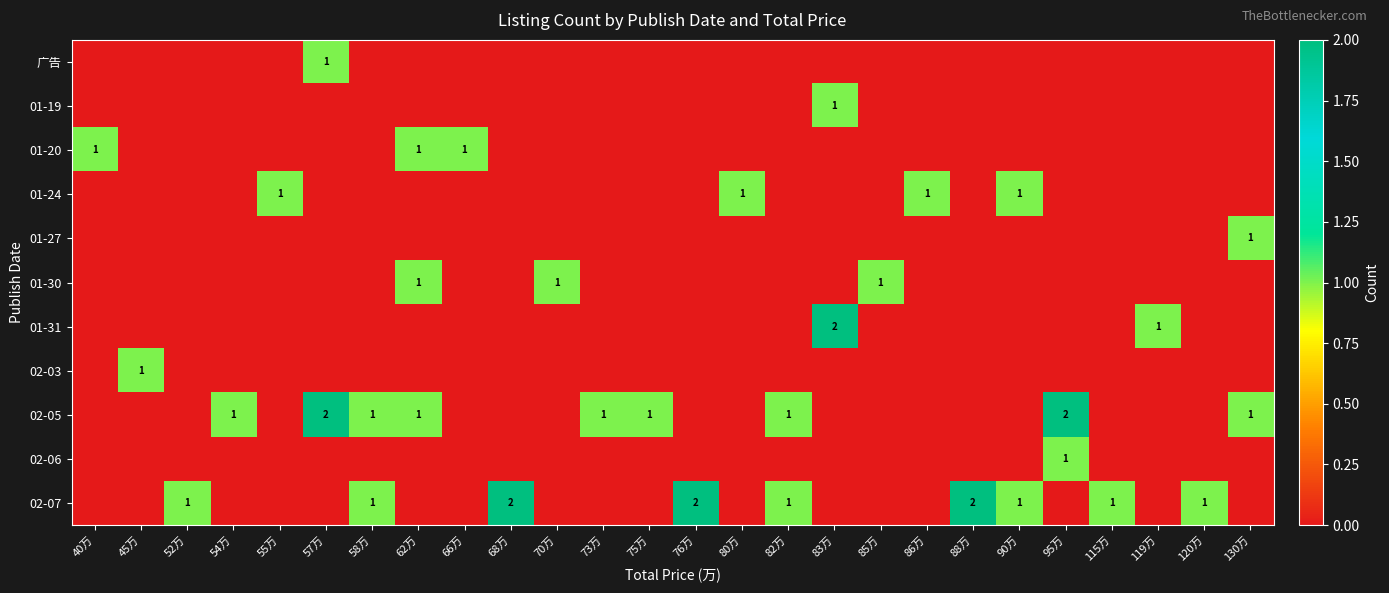

True or false: 01-31 has a value of 2 at 83万.

True